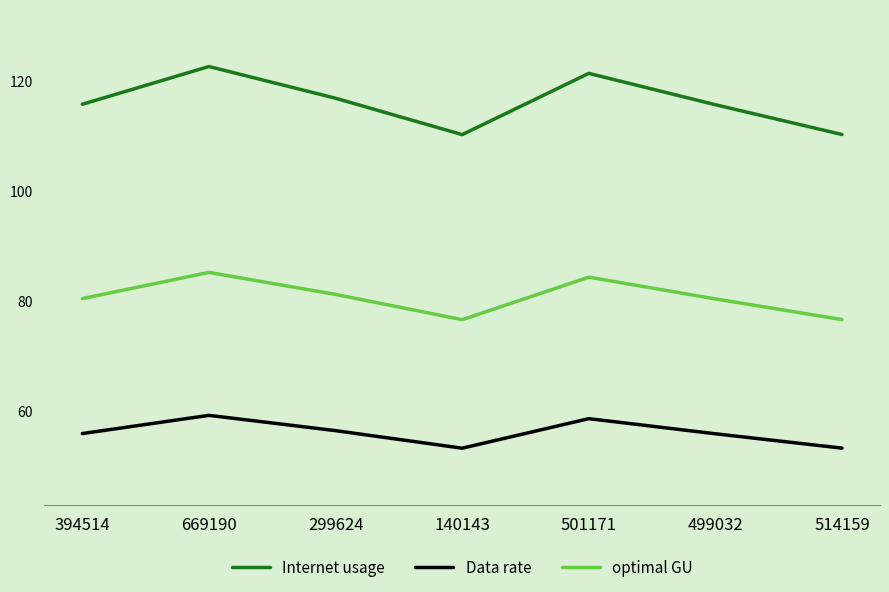

What is the difference between the highest and lowest values at 299624?

60.5